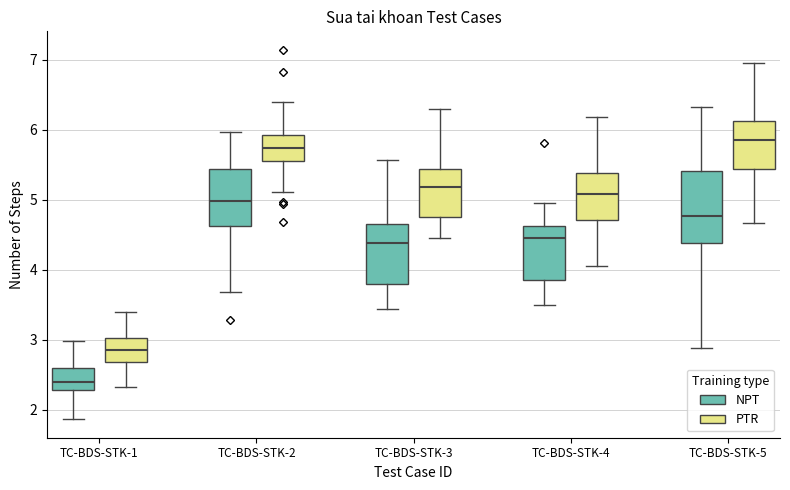

Where is the upper edge of the box for TC-BDS-STK-1 (PTR) on the y-axis? The values are not printed on the chart, so give them approximately, as read against the axis.

3.0